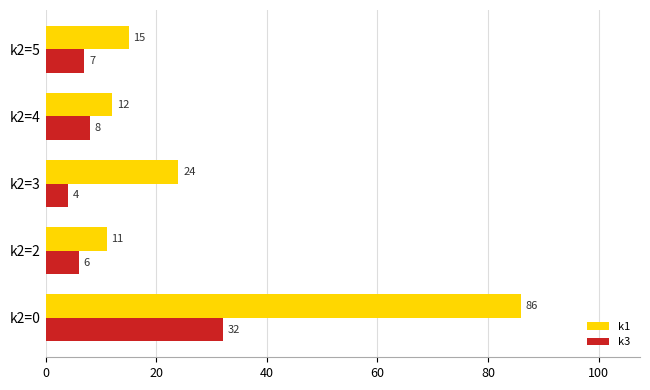

What is the maximum value shown in the chart?

86